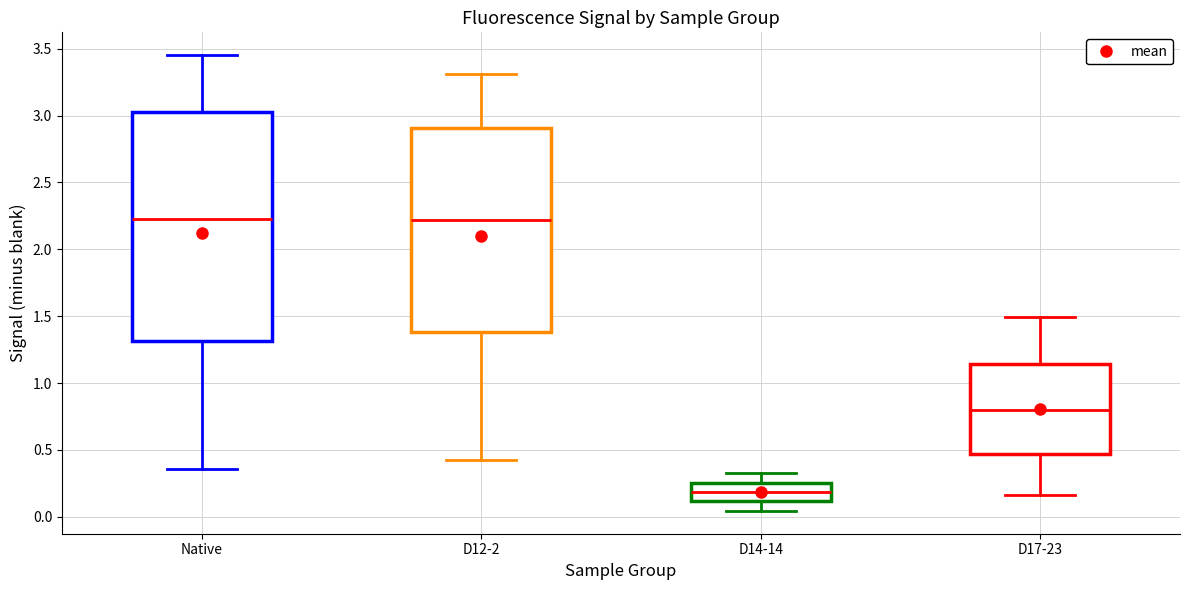

Reading left to right, transcribe this box plot: for each box, give where its median line is, the range the box spans, and where its two whiskers end, as read against the y-axis. The values are not printed on the chart, so give them approximately, as read against the axis.

Native: median 2.25, box 1.30 to 3.05, whiskers 0.35 to 3.45
D12-2: median 2.20, box 1.40 to 2.90, whiskers 0.45 to 3.30
D14-14: median 0.20, box 0.10 to 0.25, whiskers 0.05 to 0.35
D17-23: median 0.80, box 0.45 to 1.15, whiskers 0.15 to 1.50